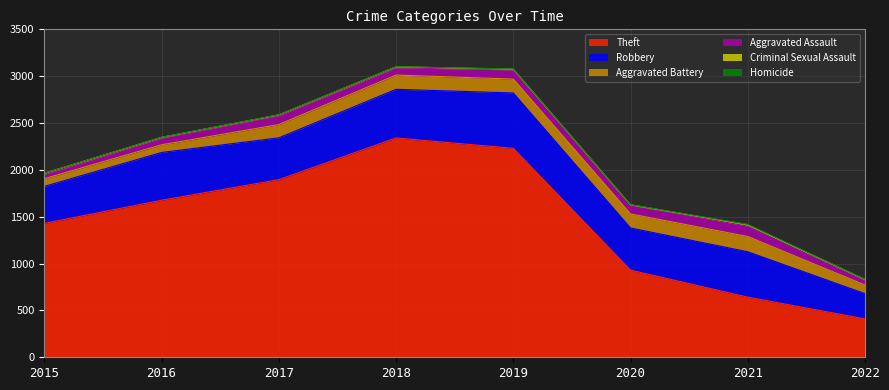

What is the sum of the Aggravated Assault values at 2019 and 2016?

169